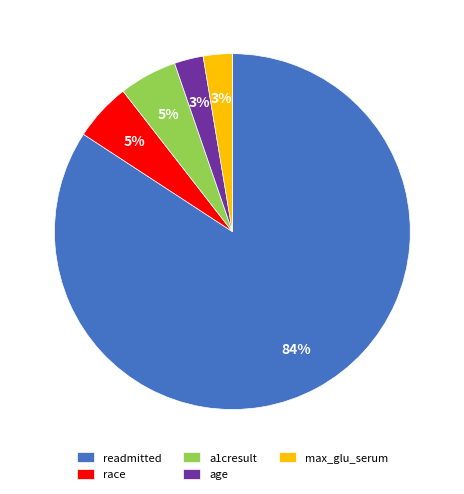

Is there any slice that represents more than half of the pie?

Yes